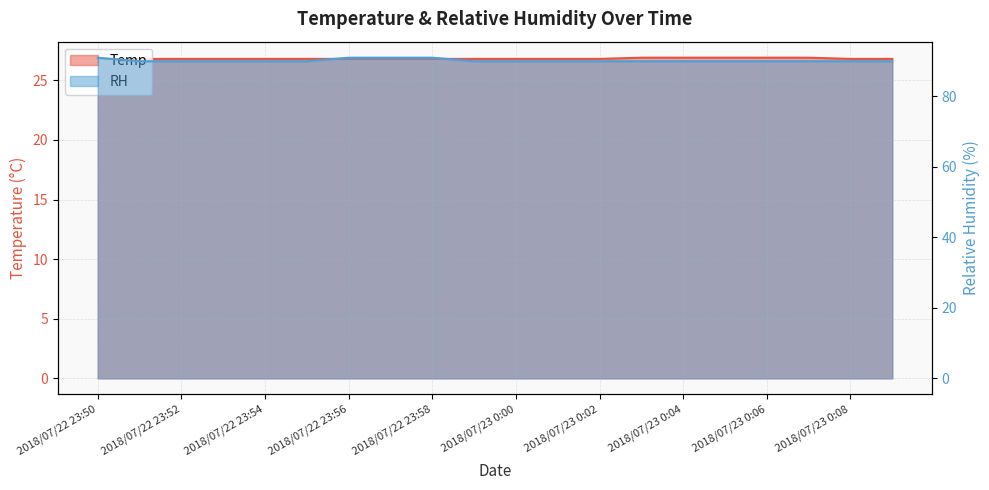

Between 2018/07/22 23:59 and 2018/07/23 0:07, which series saw the biggest shift?

Temp